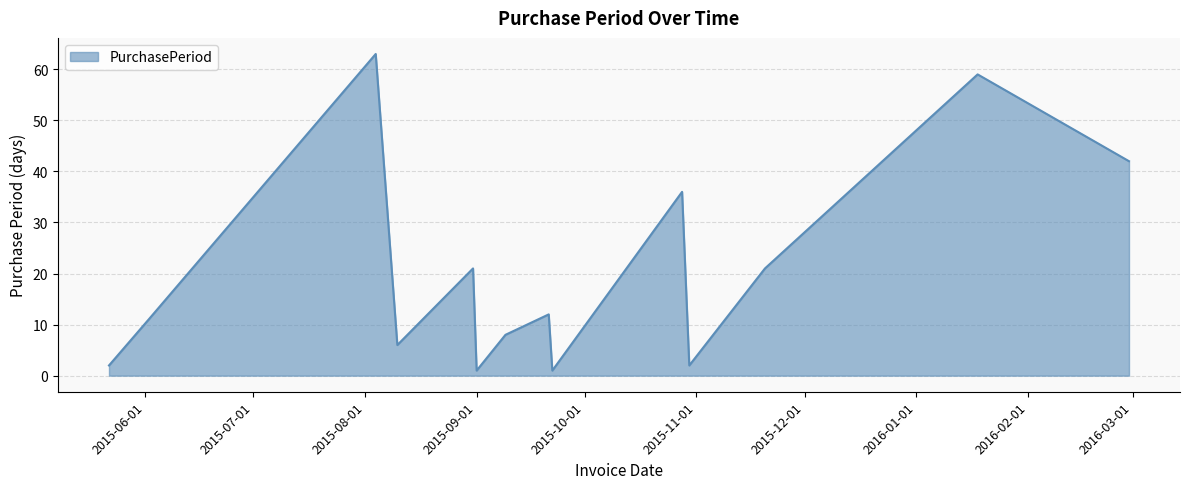

What is the maximum value shown in the chart?

63